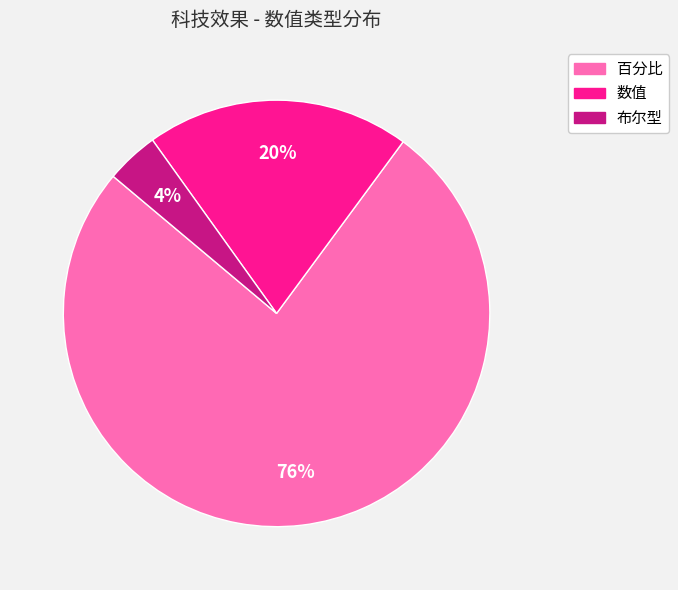

Combined, do 布尔型 and 百分比 account for over 50%?

Yes